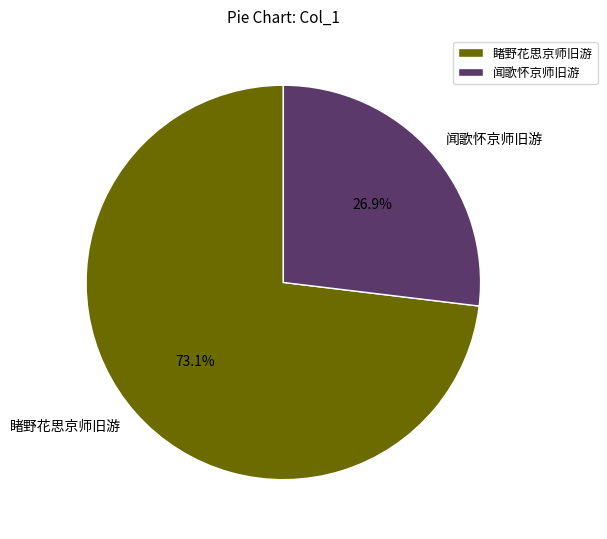

Combined, what portion of the pie is 睹野花思京师旧游 and 闻歌怀京师旧游?

100.0%